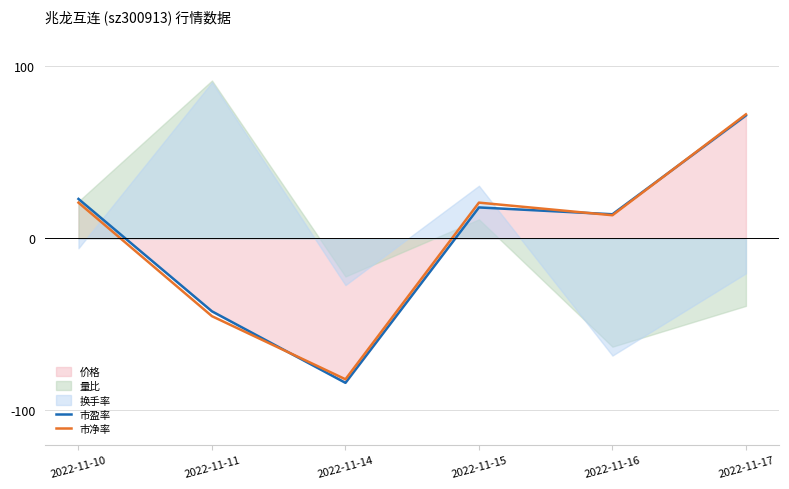

Does the chart have visible grid lines?

Yes